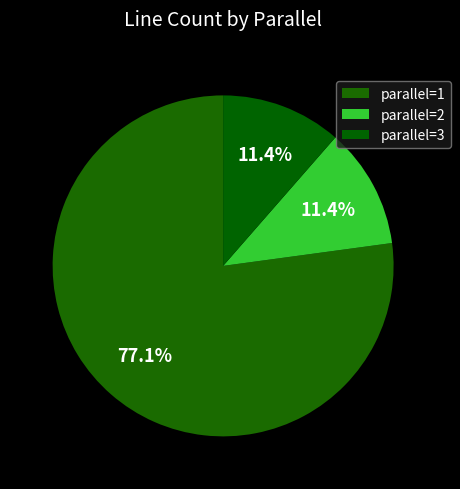

Between parallel=2 and parallel=3, which is larger?

parallel=2